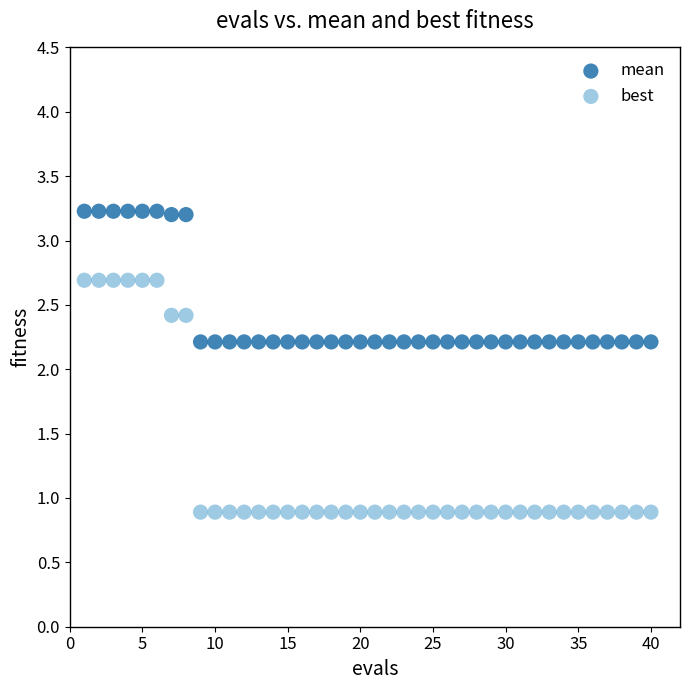

What are all the series names shown in the legend?

mean, best